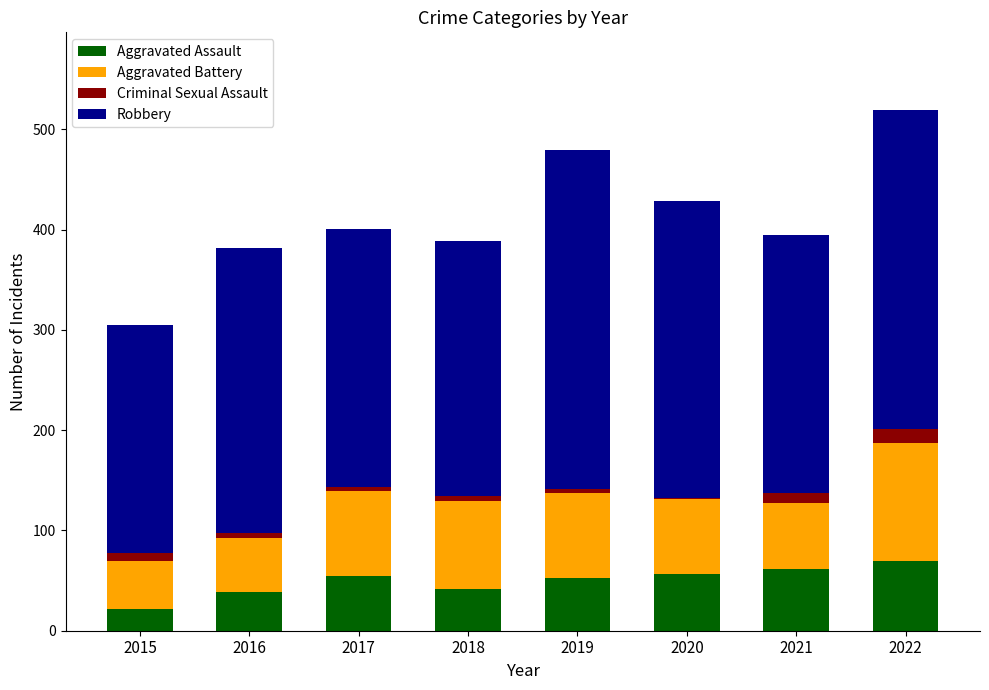

What is the sum of all Aggravated Assault values?

400